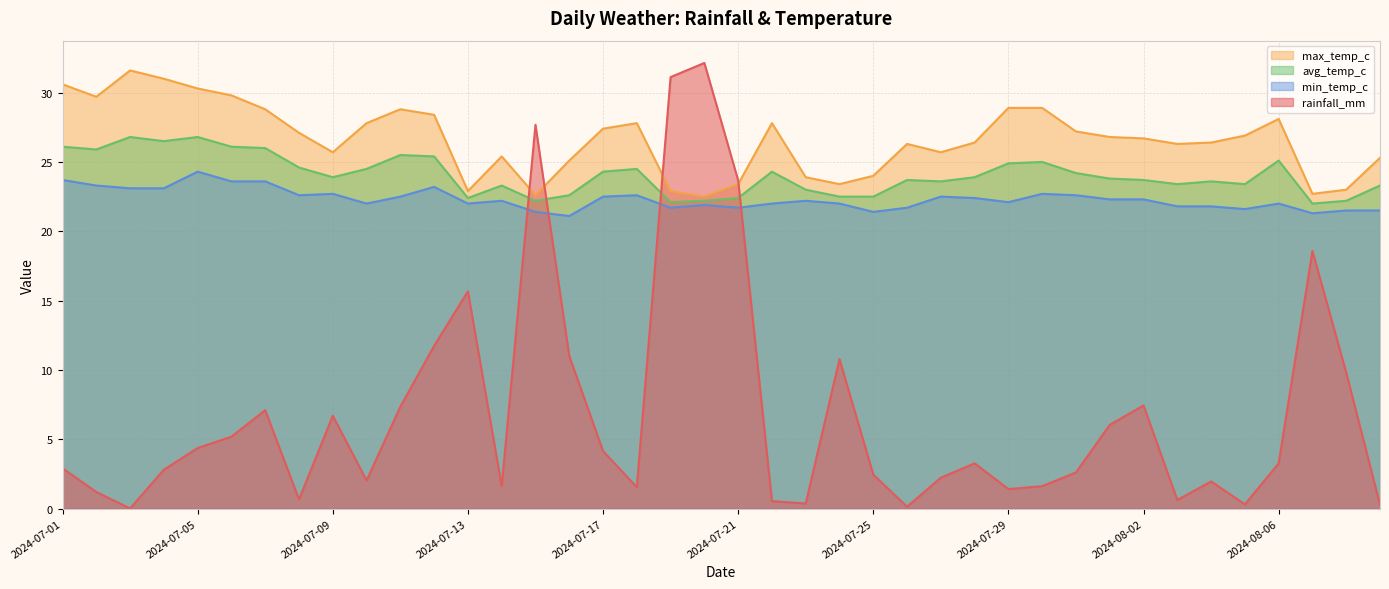

Which series has the widest spread of values?

rainfall_mm